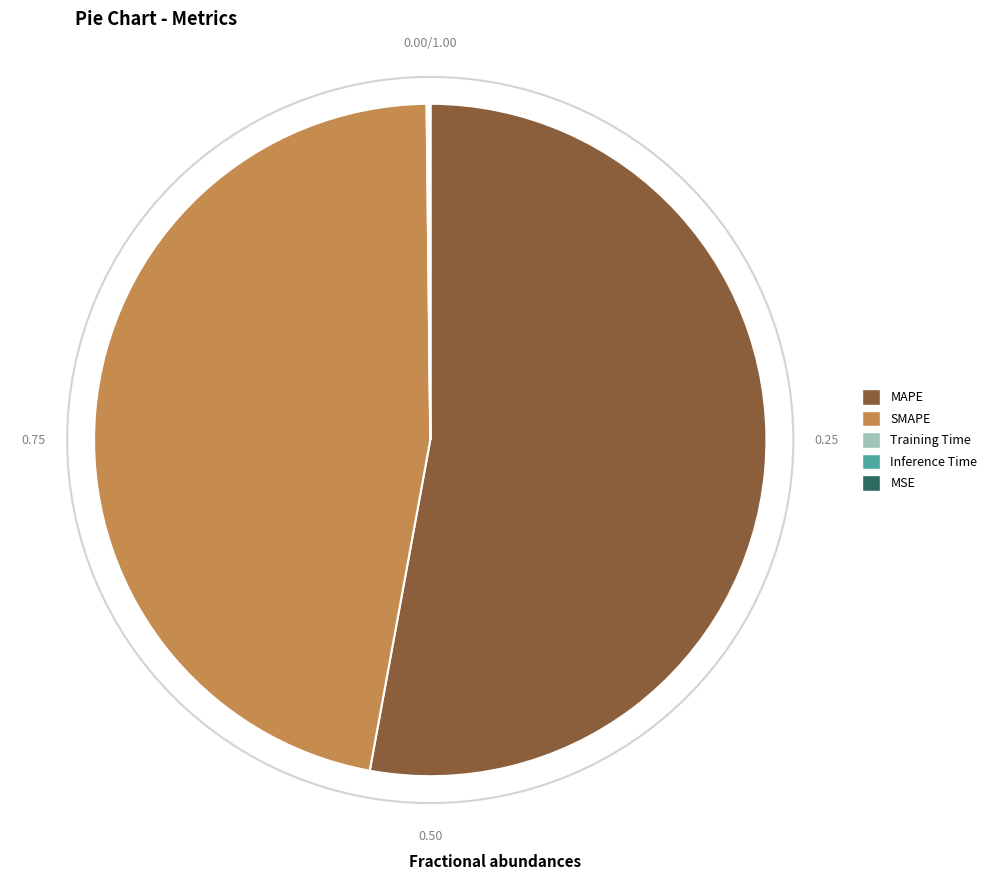

Does MAPE represent more than half of the total?

Yes